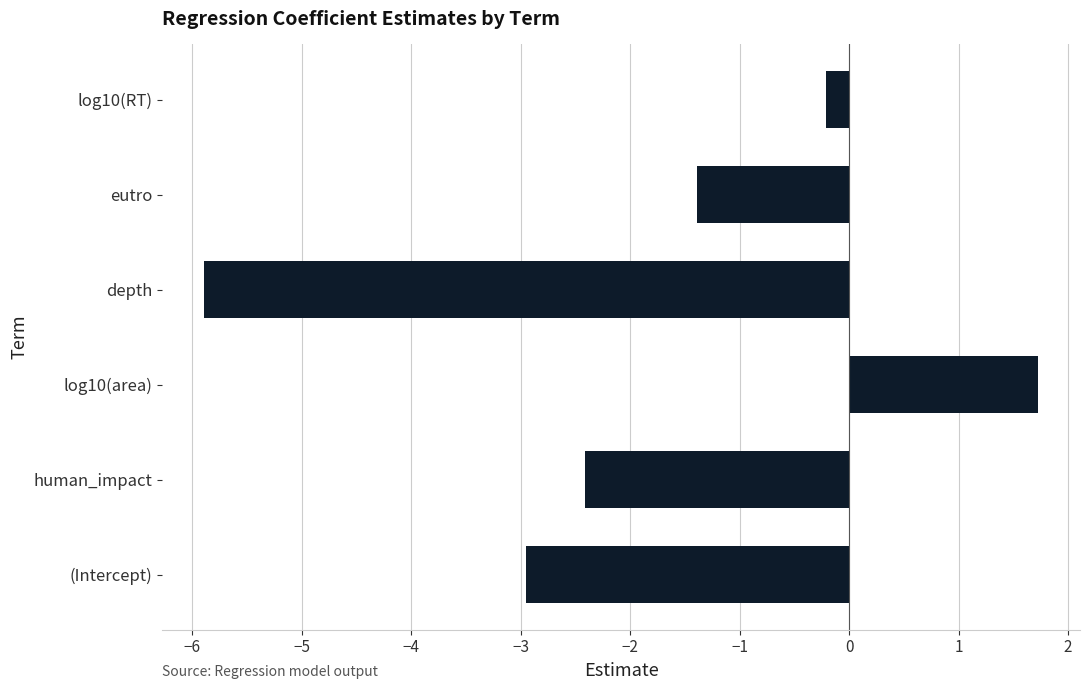

What is the difference between the maximum and minimum values?

7.6